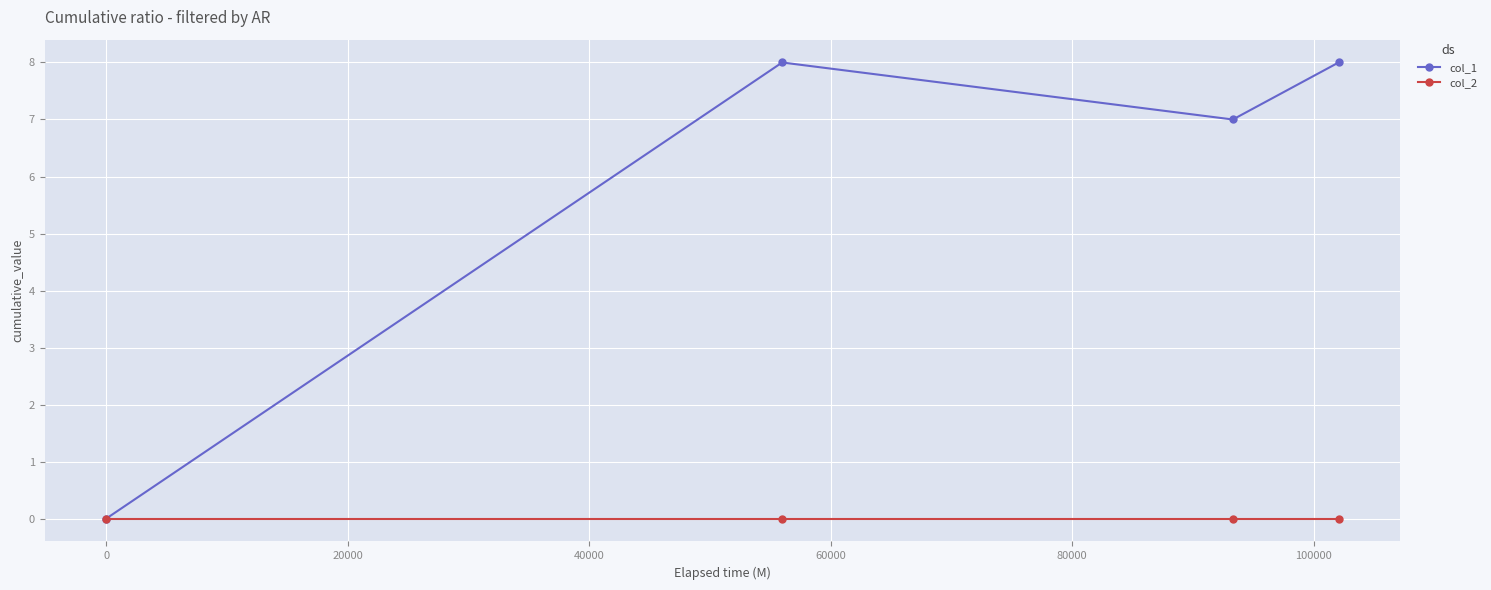

How many series are shown in this chart?

2